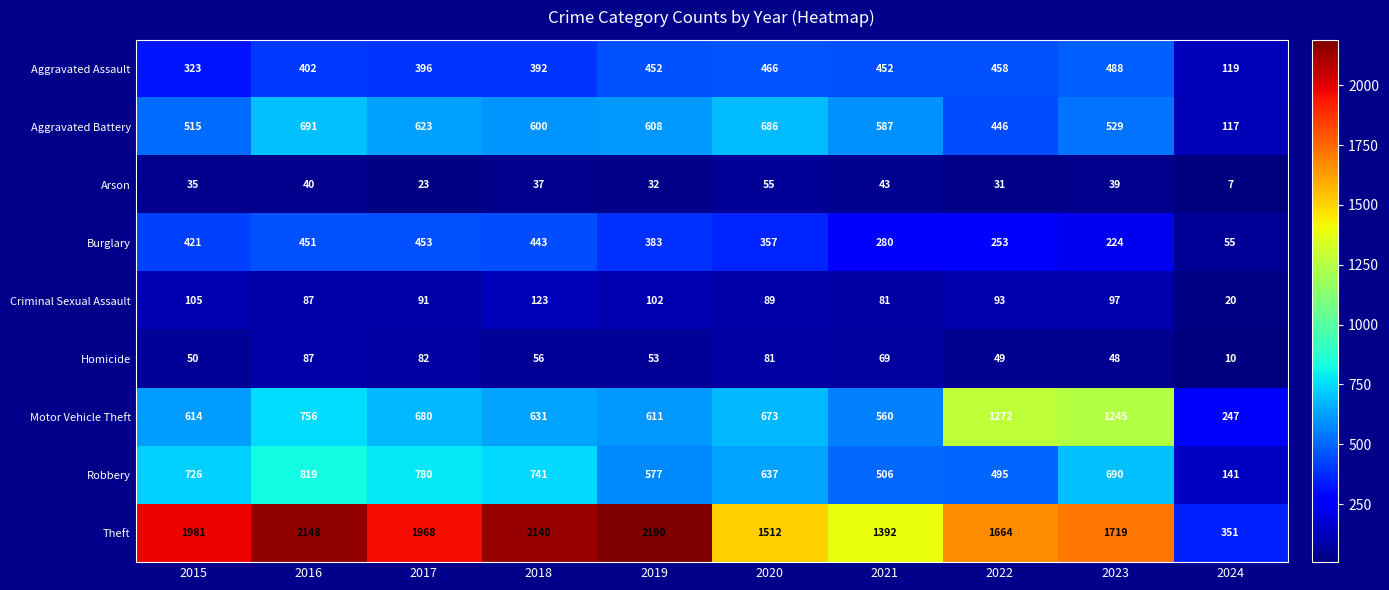

Count the number of data series in this chart.

9